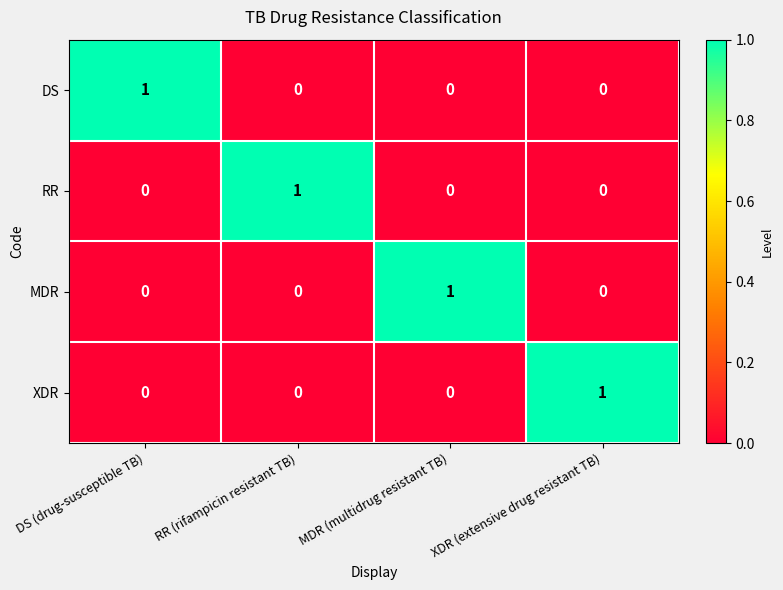

How many series are shown in this chart?

4